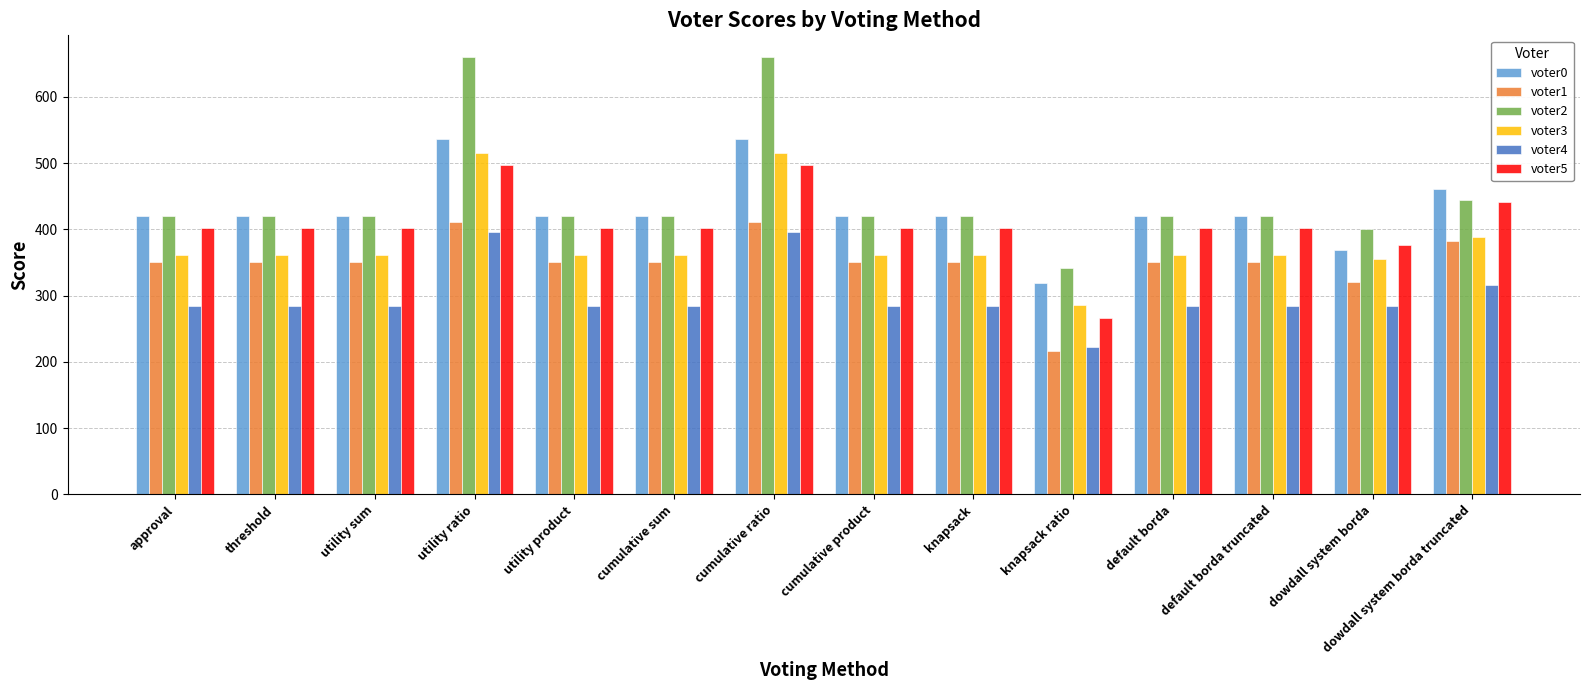

What position from the right is utility sum?

12